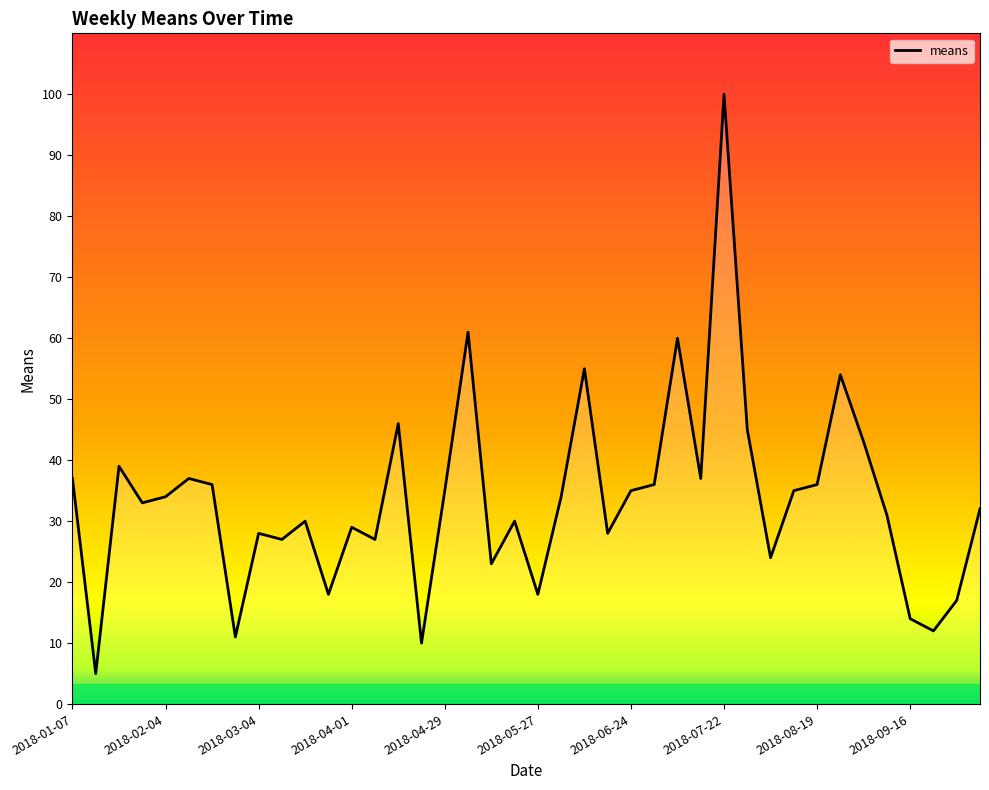

What is the maximum value shown in the chart?

100